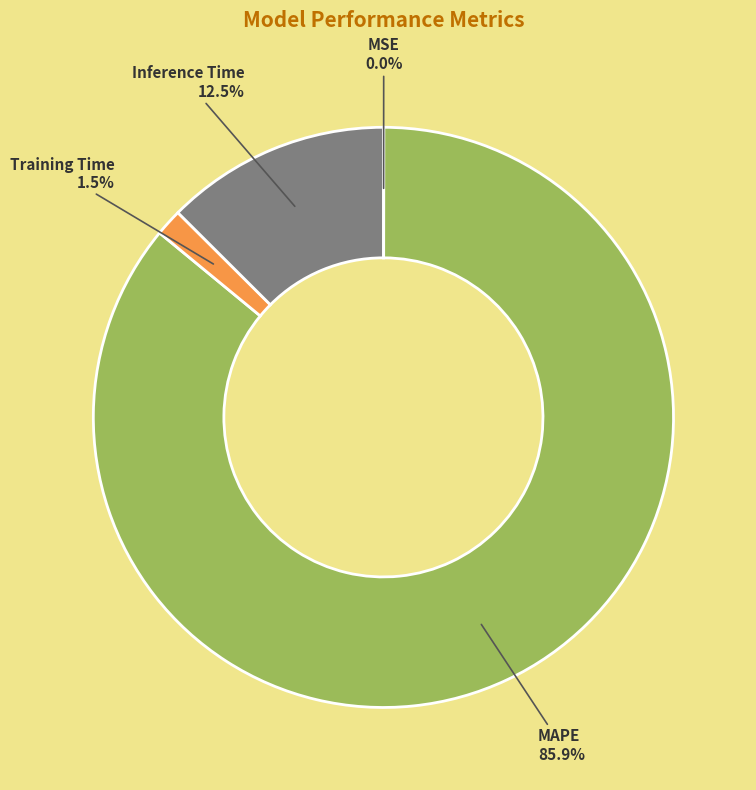

Which slice is the largest?

MAPE